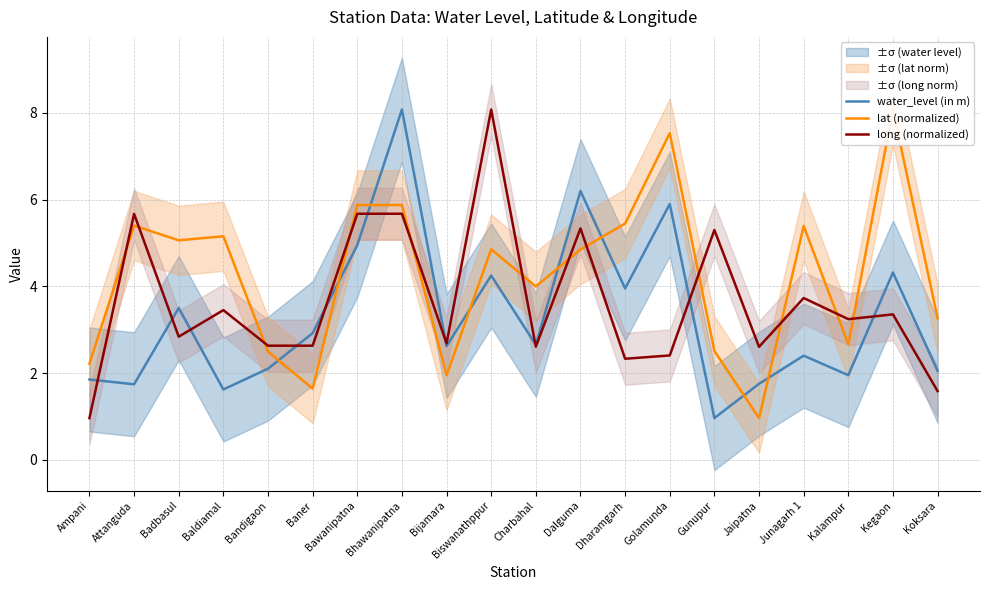

Reading right to left, what are all the values shown in this chart?

water_level (in m): 2.0	4.3	1.9	2.4	1.8	1.0	5.9	4.0	6.2	2.6	4.2	2.6	8.1	5.0	2.9	2.1	1.6	3.5	1.7	1.9
lat (normalized): 3.3	8.1	2.7	5.4	1.0	2.5	7.5	5.4	4.8	4.0	4.9	1.9	5.9	5.9	1.6	2.5	5.2	5.1	5.4	2.2
long (normalized): 1.6	3.4	3.2	3.7	2.6	5.3	2.4	2.3	5.3	2.6	8.1	2.7	5.7	5.7	2.6	2.6	3.5	2.8	5.7	1.0